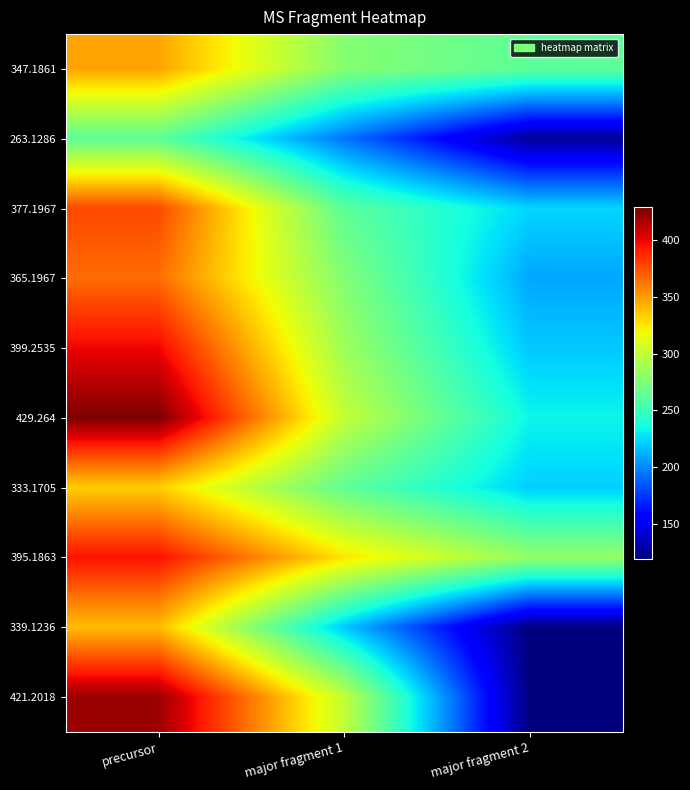

How many data points does each series have?

3